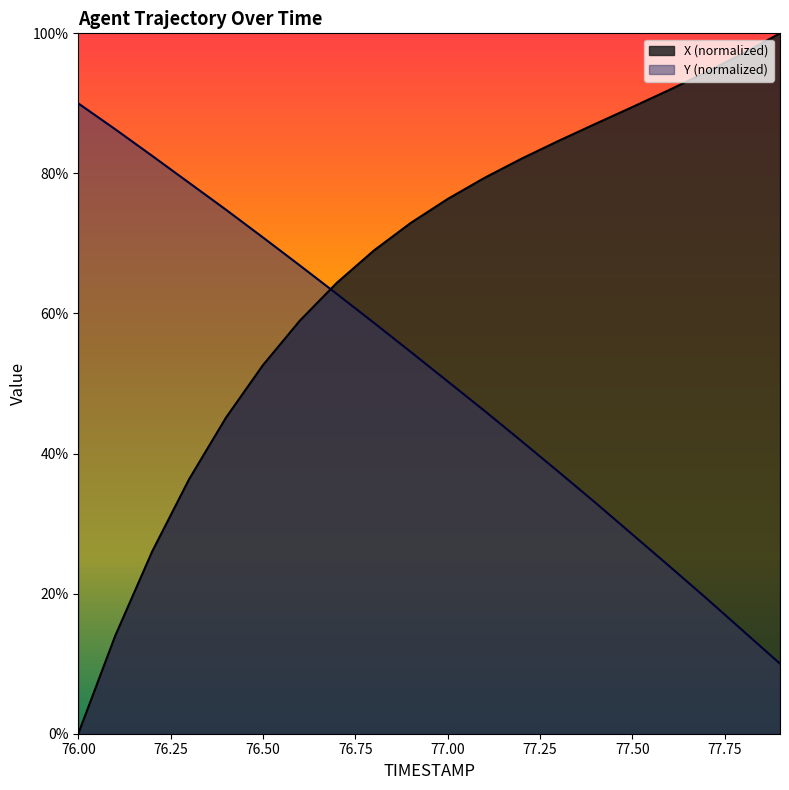

Rank the series by their maximum value, from lowest to highest.

Y (normalized), X (normalized)